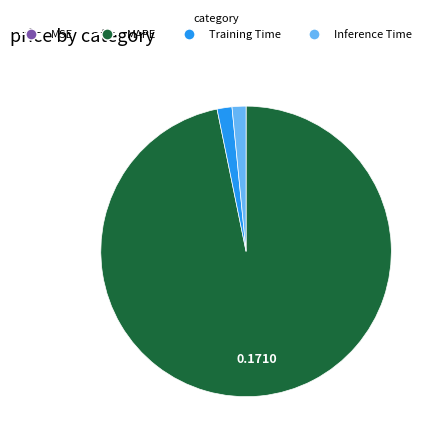

Does any single category account for the majority?

Yes